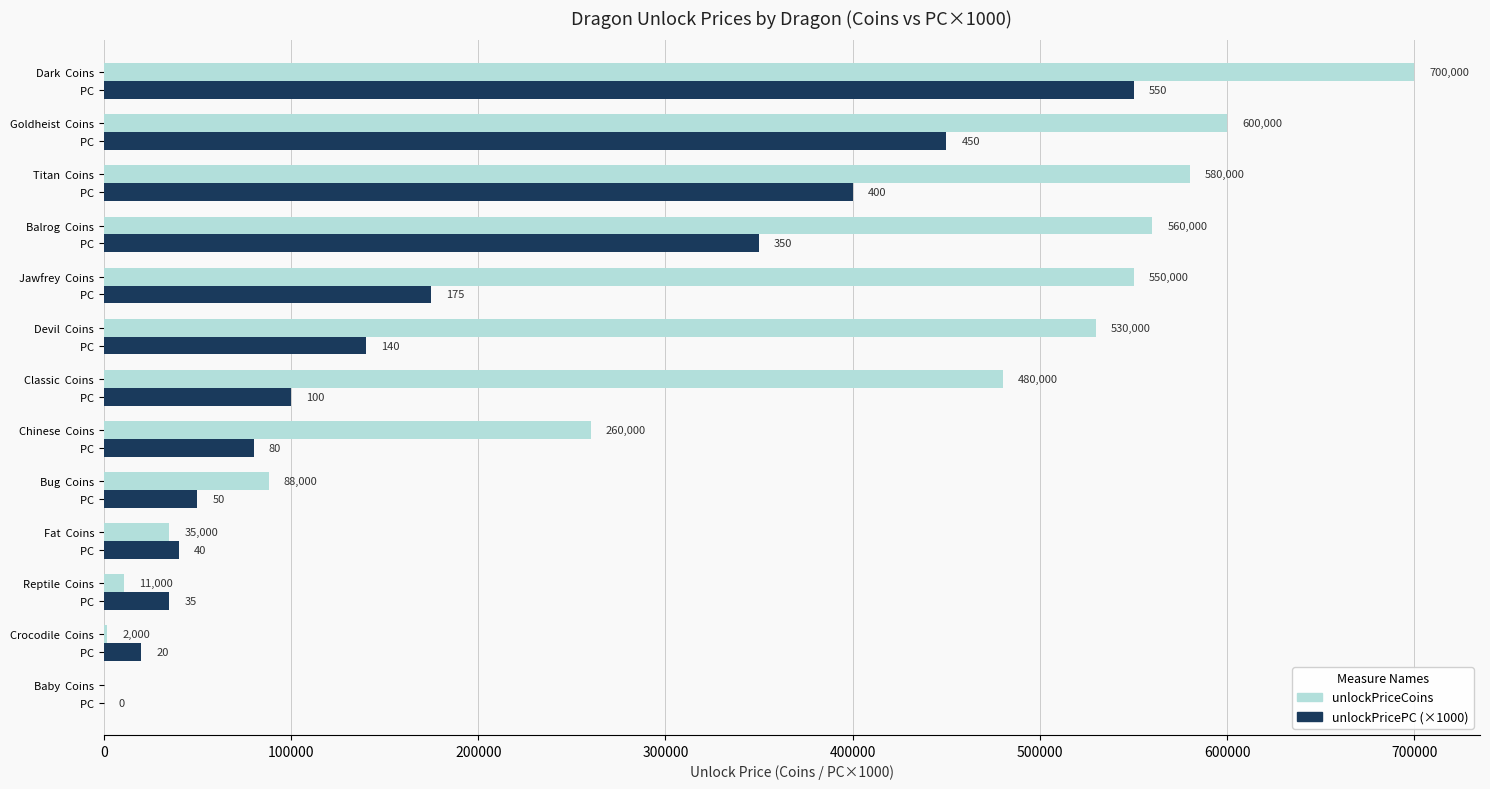

What is the sum of the unlockPricePC (×1000) values at Fat  Coins and Baby  Coins?

40000